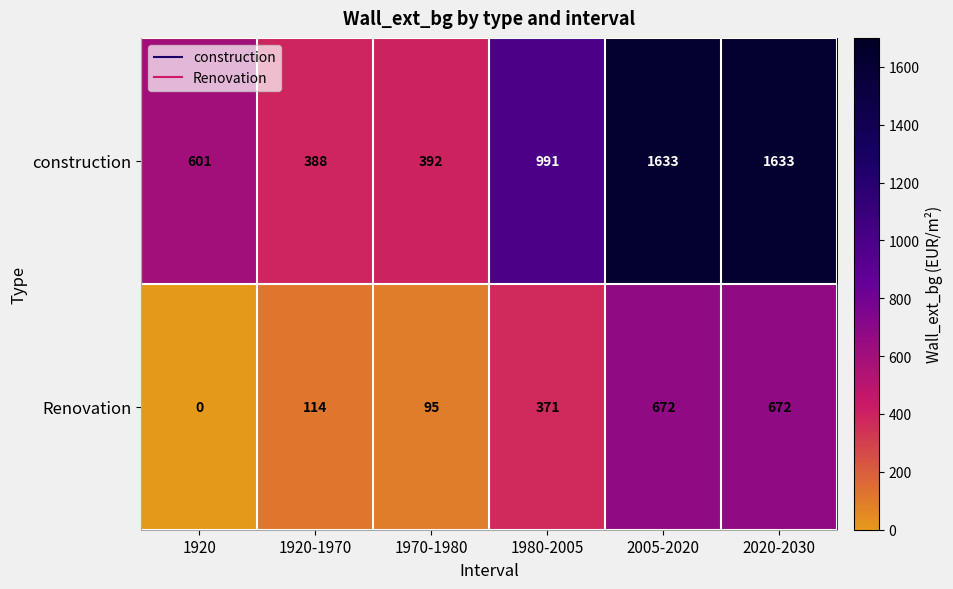

How many distinct data groups are displayed?

2